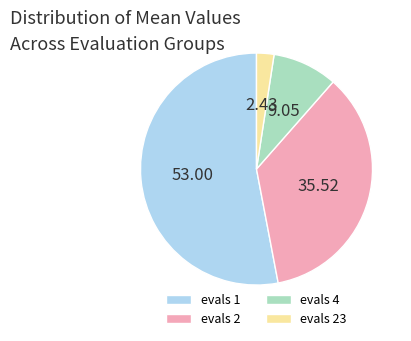

Is there a majority slice in this chart?

Yes